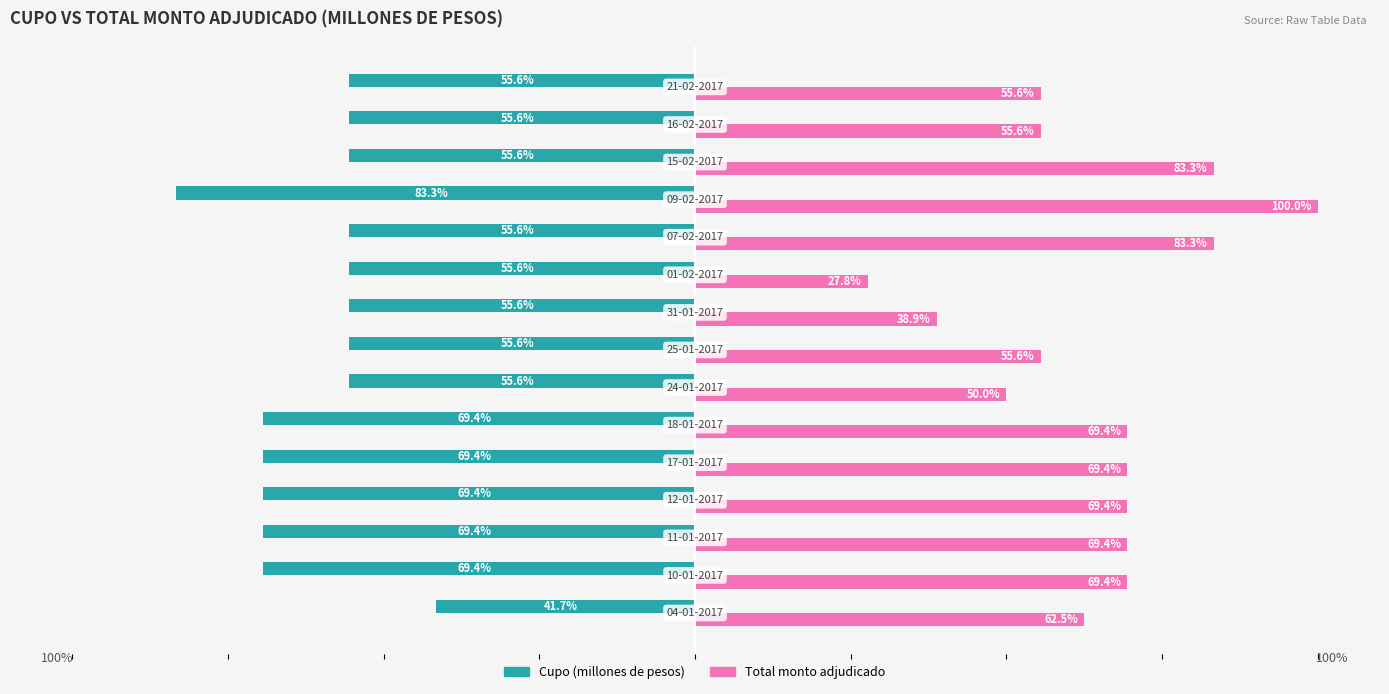

Rank the series by their average value, from highest to lowest.

Total monto adjudicado, Cupo (millones de pesos)